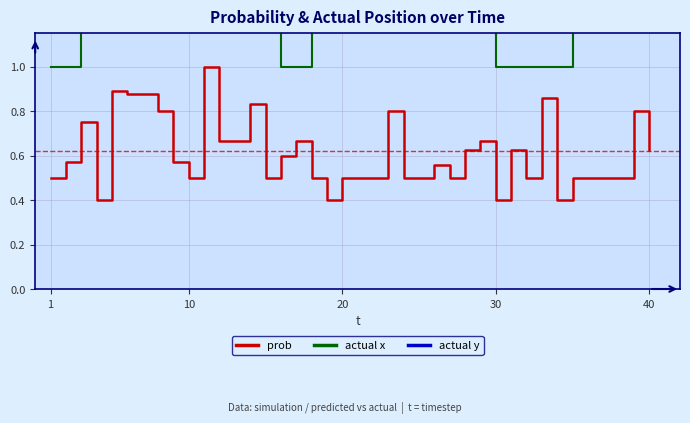

Rank the series by their average value, from highest to lowest.

actual y, actual x, prob